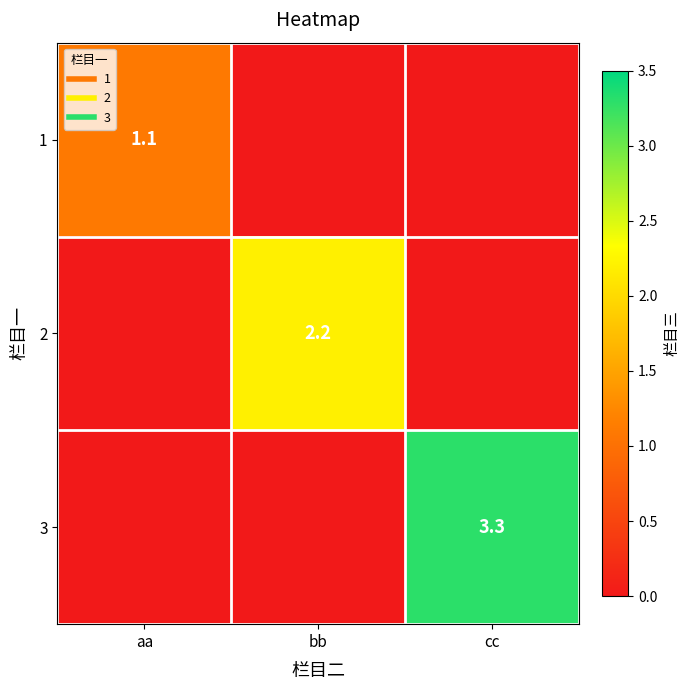

True or false: 3 has a value of 4.5 at cc.

False